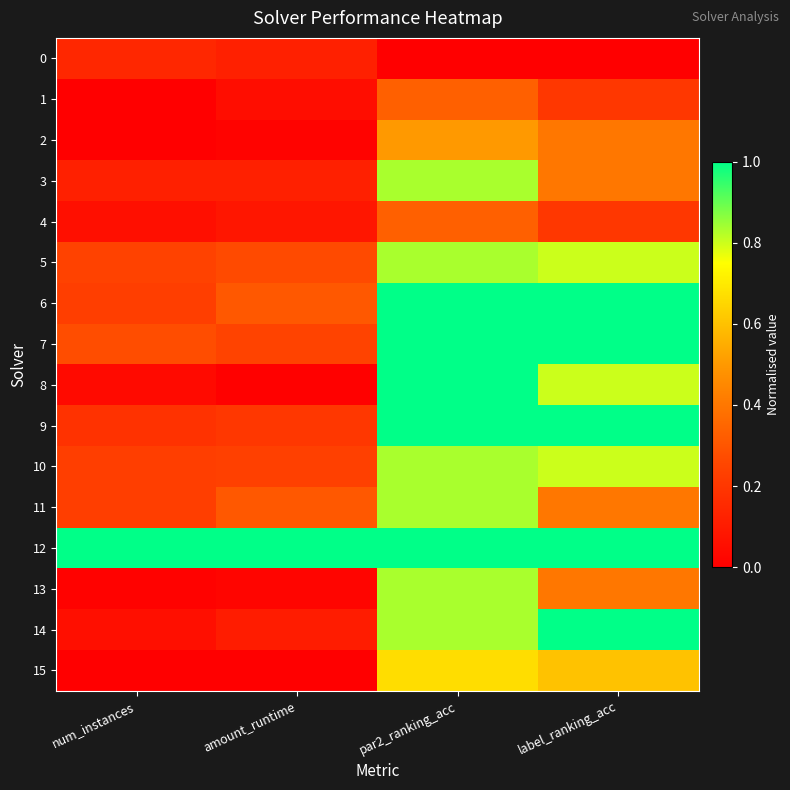

Reading left to right, what are all the values shown in this chart?

0: num_instances=0.1	amount_runtime=0.1	par2_ranking_acc=0.0	label_ranking_acc=0.0
1: num_instances=0.0	amount_runtime=0.0	par2_ranking_acc=0.3	label_ranking_acc=0.2
2: num_instances=0.0	amount_runtime=0.0	par2_ranking_acc=0.5	label_ranking_acc=0.4
3: num_instances=0.1	amount_runtime=0.1	par2_ranking_acc=0.8	label_ranking_acc=0.4
4: num_instances=0.1	amount_runtime=0.1	par2_ranking_acc=0.3	label_ranking_acc=0.2
5: num_instances=0.2	amount_runtime=0.3	par2_ranking_acc=0.8	label_ranking_acc=0.8
6: num_instances=0.2	amount_runtime=0.3	par2_ranking_acc=1.0	label_ranking_acc=1.0
7: num_instances=0.3	amount_runtime=0.2	par2_ranking_acc=1.0	label_ranking_acc=1.0
8: num_instances=0.0	amount_runtime=0.0	par2_ranking_acc=1.0	label_ranking_acc=0.8
9: num_instances=0.2	amount_runtime=0.2	par2_ranking_acc=1.0	label_ranking_acc=1.0
10: num_instances=0.2	amount_runtime=0.2	par2_ranking_acc=0.8	label_ranking_acc=0.8
11: num_instances=0.2	amount_runtime=0.3	par2_ranking_acc=0.8	label_ranking_acc=0.4
12: num_instances=1.0	amount_runtime=1.0	par2_ranking_acc=1.0	label_ranking_acc=1.0
13: num_instances=0.0	amount_runtime=0.0	par2_ranking_acc=0.8	label_ranking_acc=0.4
14: num_instances=0.1	amount_runtime=0.1	par2_ranking_acc=0.8	label_ranking_acc=1.0
15: num_instances=0.0	amount_runtime=0.0	par2_ranking_acc=0.7	label_ranking_acc=0.6